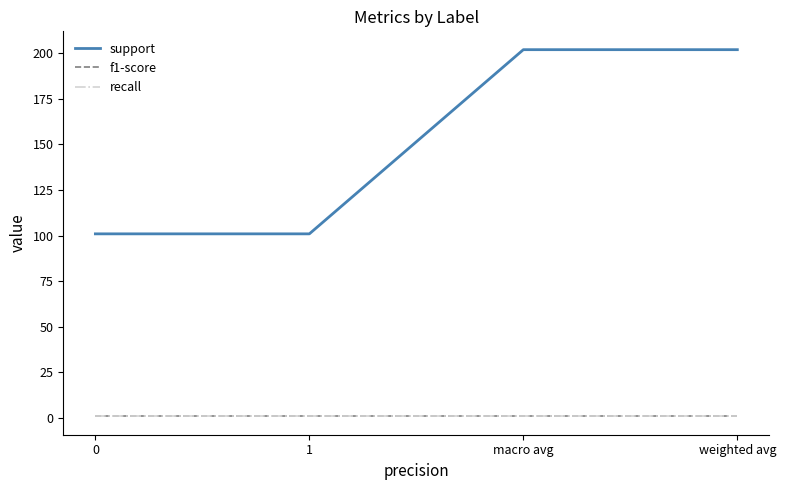

What is the difference between the second highest and minimum values in the support series?

101.0